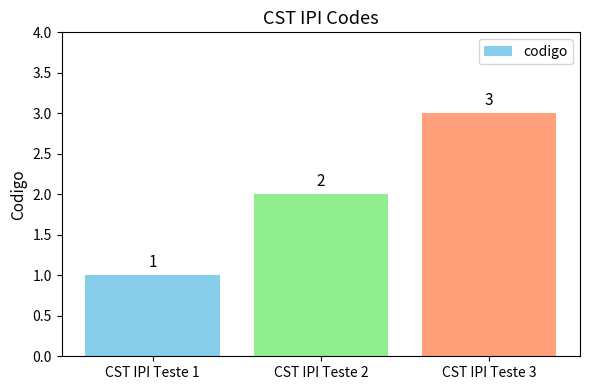

What is the difference between the values at CST IPI Teste 2 and CST IPI Teste 1?

1